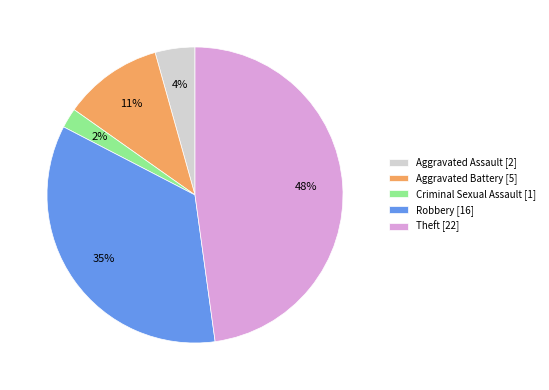

To the nearest percent, what percentage of the pie is Criminal Sexual Assault [1]?

2%